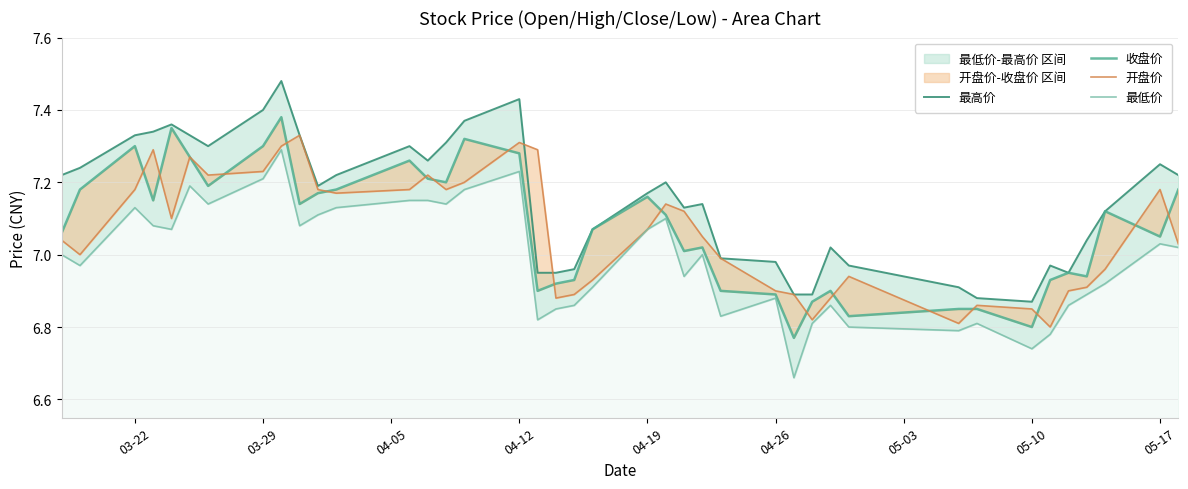

Reading left to right, transcribe all the data shown in this chart.

最高价: 7.2	7.2	7.3	7.3	7.4	7.3	7.3	7.4	7.5	7.3	7.2	7.2	7.3	7.3	7.3	7.4	7.4	7.0	7.0	7.0	7.1	7.2	7.2	7.1	7.1	7.0	7.0	6.9	6.9	7.0	7.0	6.9	6.9	6.9	7.0	7.0	7.0	7.1	7.2	7.2
收盘价: 7.1	7.2	7.3	7.2	7.3	7.3	7.2	7.3	7.4	7.1	7.2	7.2	7.3	7.2	7.2	7.3	7.3	6.9	6.9	6.9	7.1	7.2	7.1	7.0	7.0	6.9	6.9	6.8	6.9	6.9	6.8	6.8	6.8	6.8	6.9	7.0	6.9	7.1	7.0	7.2
开盘价: 7.0	7.0	7.2	7.3	7.1	7.3	7.2	7.2	7.3	7.3	7.2	7.2	7.2	7.2	7.2	7.2	7.3	7.3	6.9	6.9	6.9	7.1	7.1	7.1	7.0	7.0	6.9	6.9	6.8	6.9	6.9	6.8	6.9	6.8	6.8	6.9	6.9	7.0	7.2	7.0
最低价: 7.0	7.0	7.1	7.1	7.1	7.2	7.1	7.2	7.3	7.1	7.1	7.1	7.2	7.2	7.1	7.2	7.2	6.8	6.8	6.9	6.9	7.1	7.1	6.9	7.0	6.8	6.9	6.7	6.8	6.9	6.8	6.8	6.8	6.7	6.8	6.9	6.9	6.9	7.0	7.0